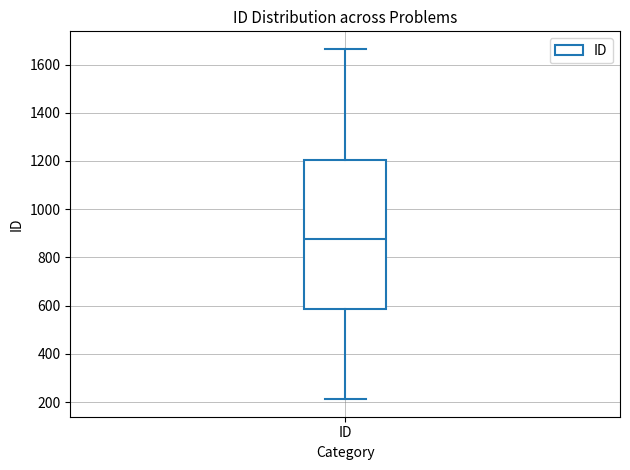

Transcribe this box plot: give where the median line is, the range the box spans, and where the two whiskers end, as read against the y-axis. The values are not printed on the chart, so give them approximately, as read against the axis.

median 880, box 580 to 1200, whiskers 220 to 1660